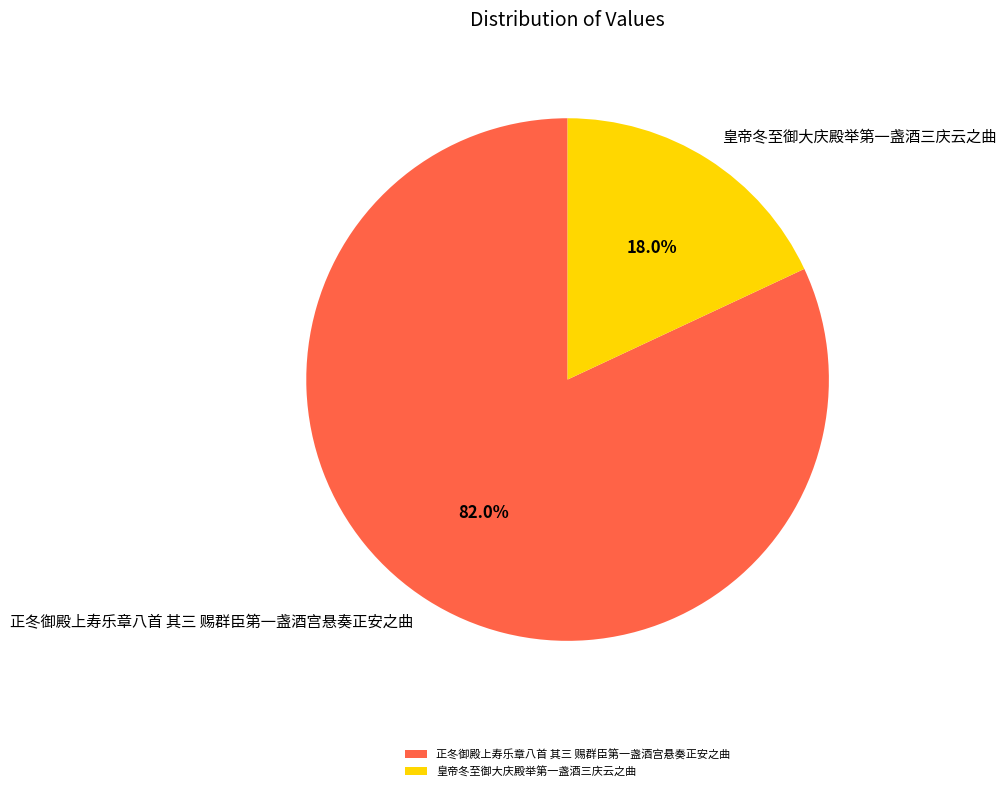

What portion of the pie excludes 正冬御殿上寿乐章八首 其三 赐群臣第一盏酒宫悬奏正安之曲?

18.0%